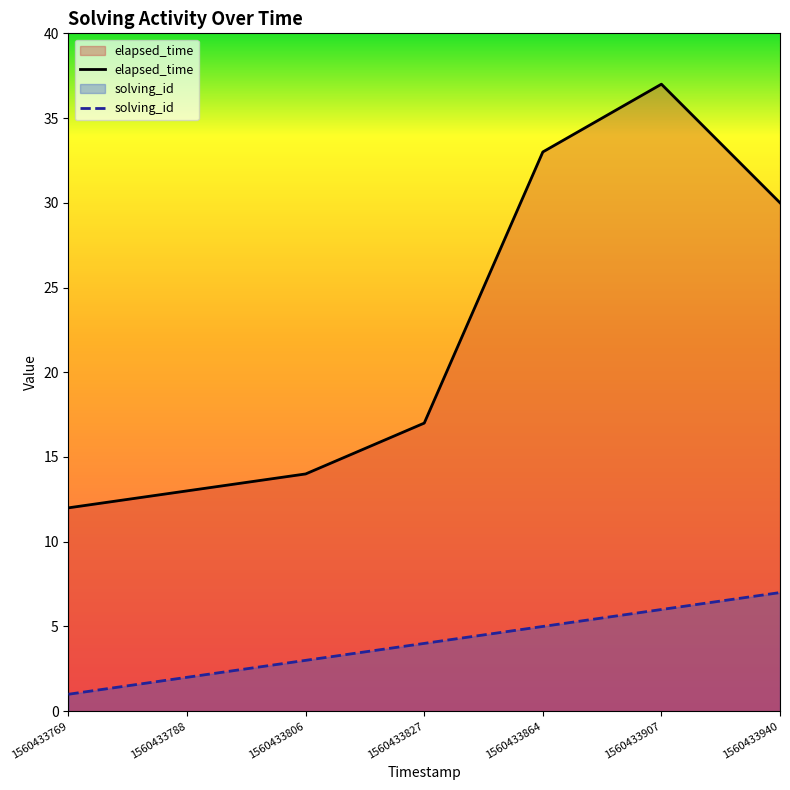

The value of elapsed_time at 1560433827 is 11. True or false?

False